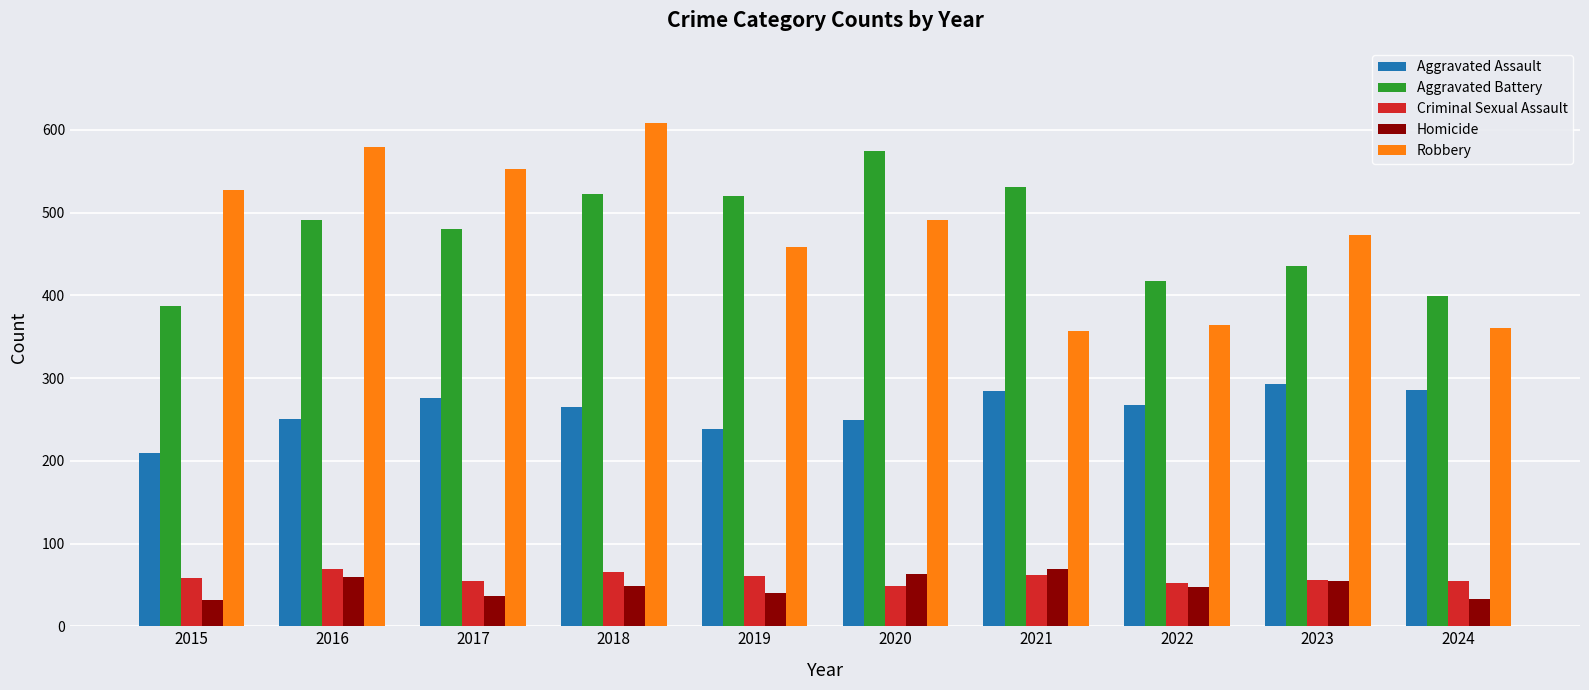

What is the smallest value displayed?

32